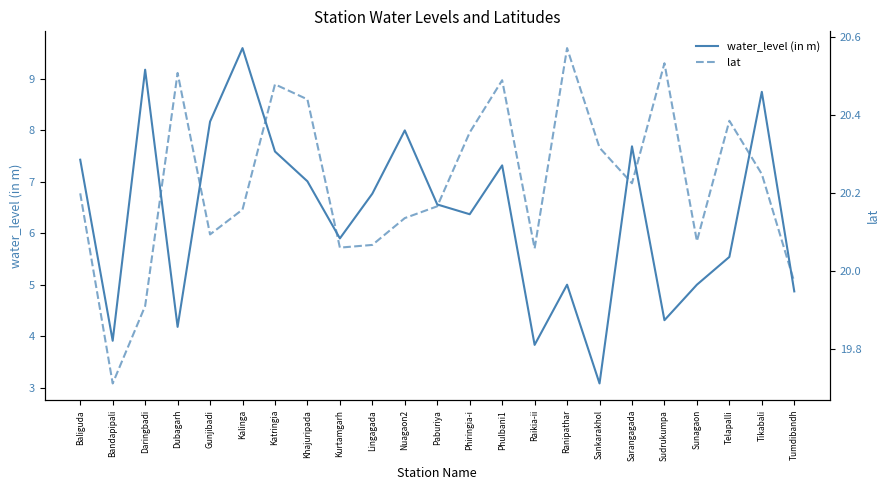

Is the value of water_level (in m) at Telapalli greater than the value of lat at Tumdibandh?

No